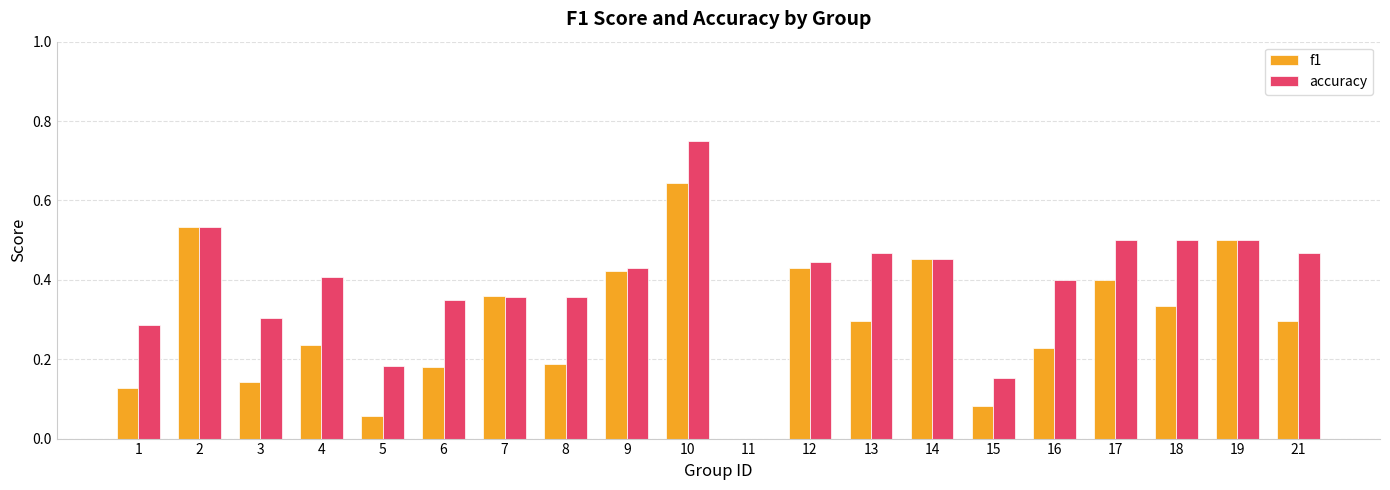

Is the value of accuracy at 12 greater than the value of f1 at 11?

Yes